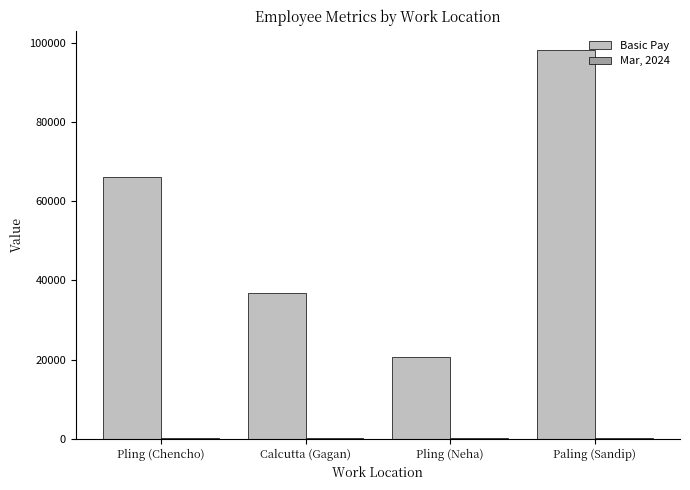

Count the Basic Pay values in the range 36890 to 98210.

3